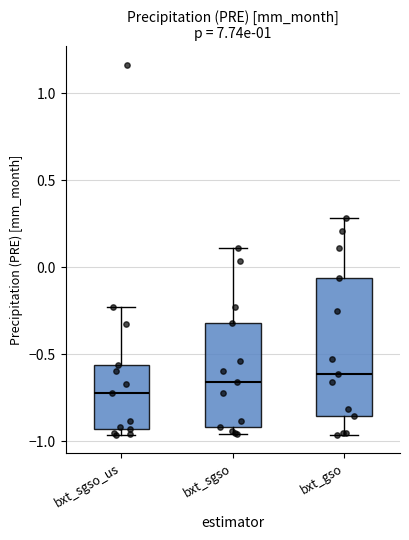

Comparing the boxes themselves (not the whiskers), which one is the tallest?

bxt_gso